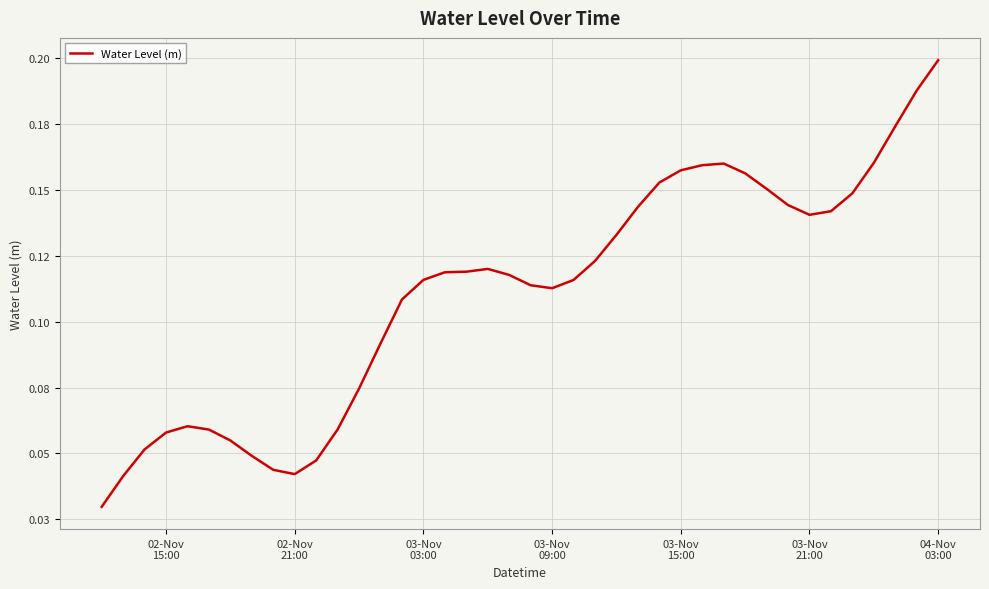

What is the sum of all values?

4.4